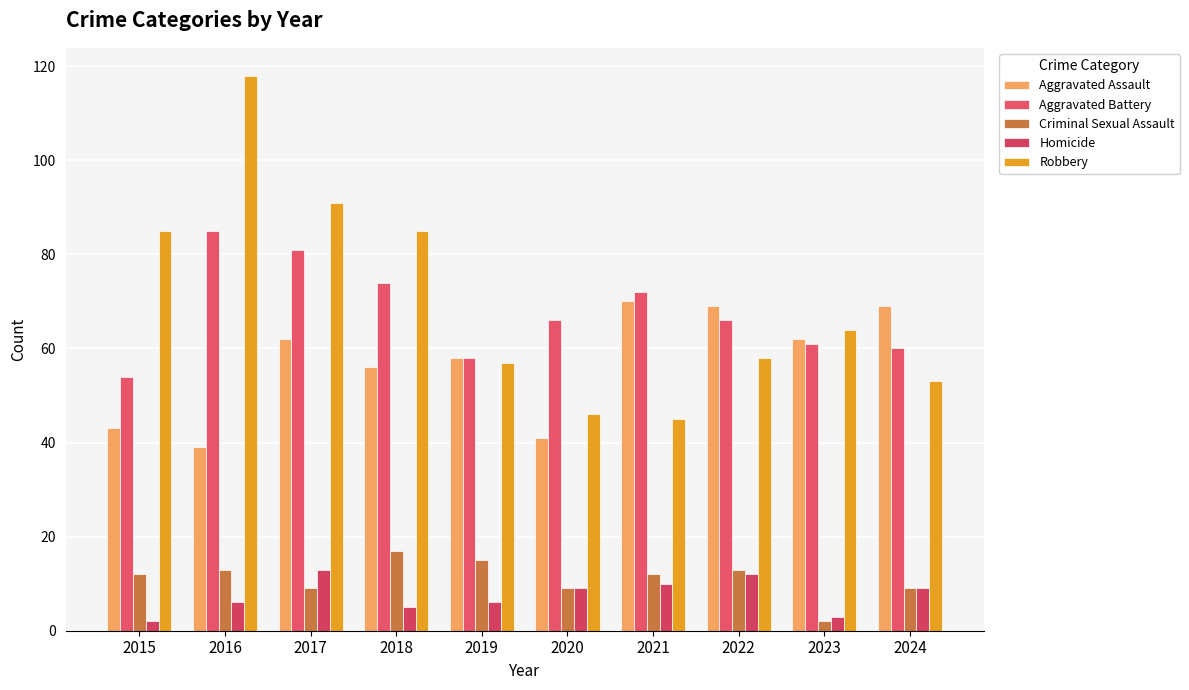

Which series has the widest spread of values?

Robbery